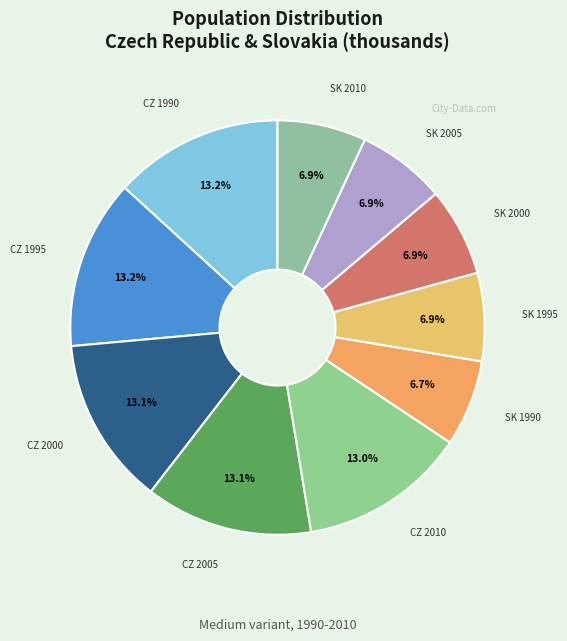

To the nearest percent, what is the difference between the largest and smallest slice percentages?

6%